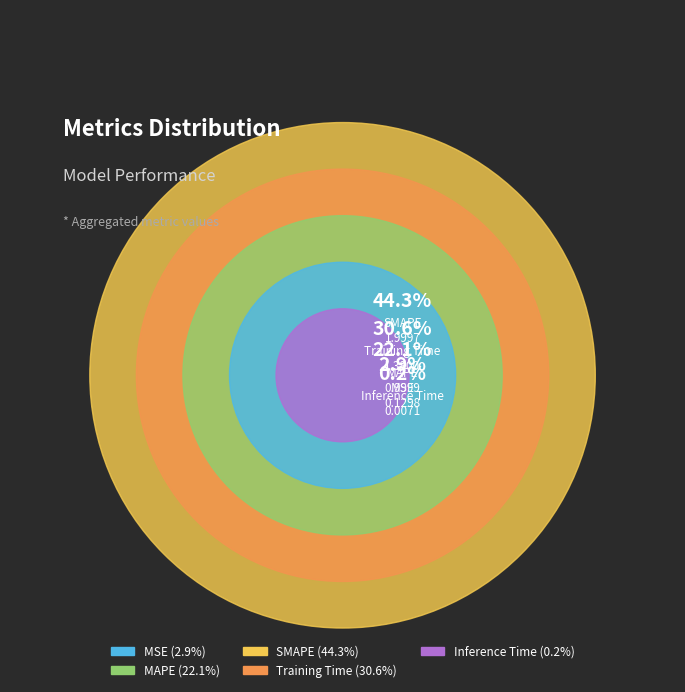

To the nearest percent, what is the average slice percentage?

20%